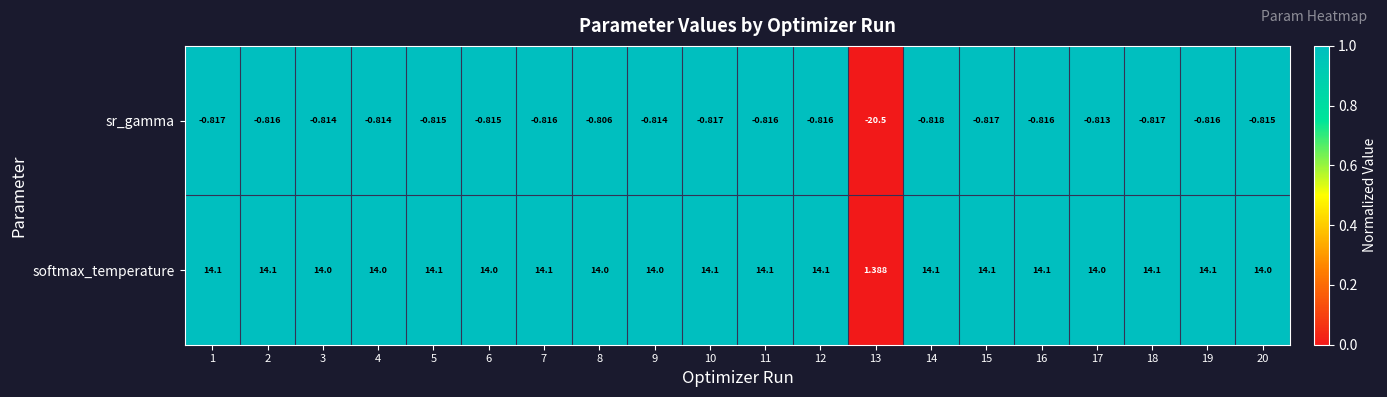

Rank the series by their maximum value, from lowest to highest.

sr_gamma, softmax_temperature